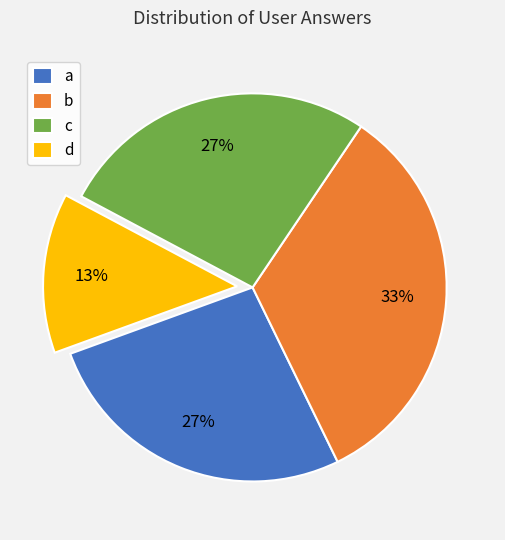

Count the number of slices in the pie.

4